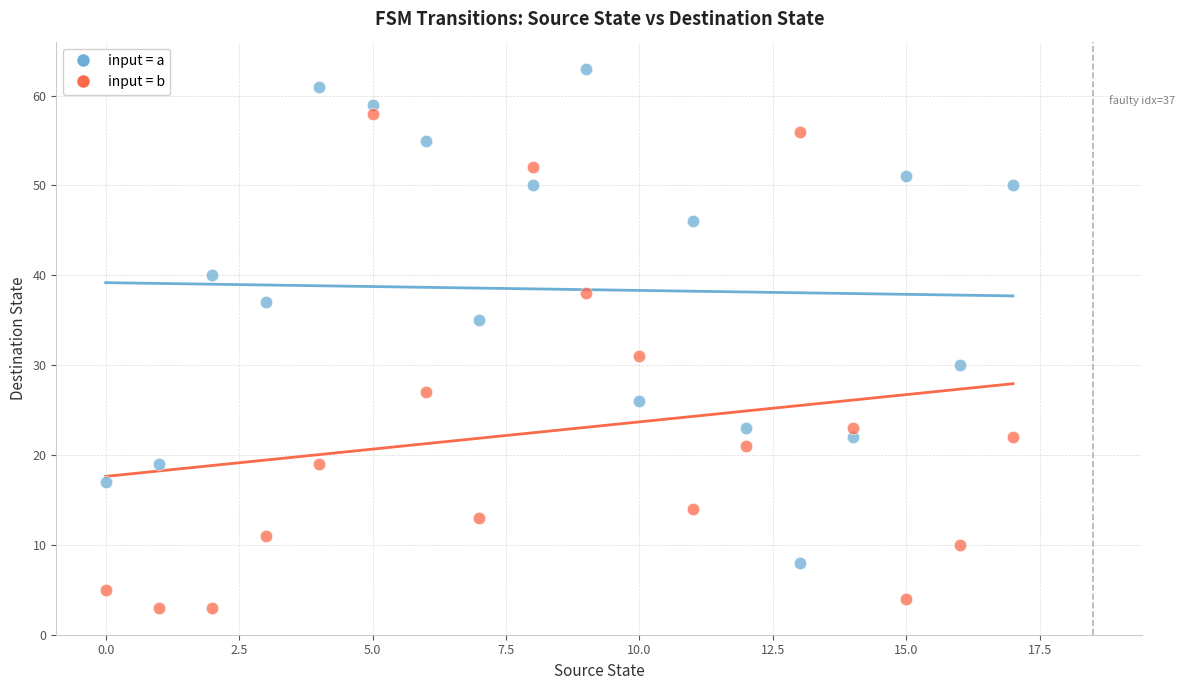

Across all data points, what is the range of Y values (max minus min)?

60